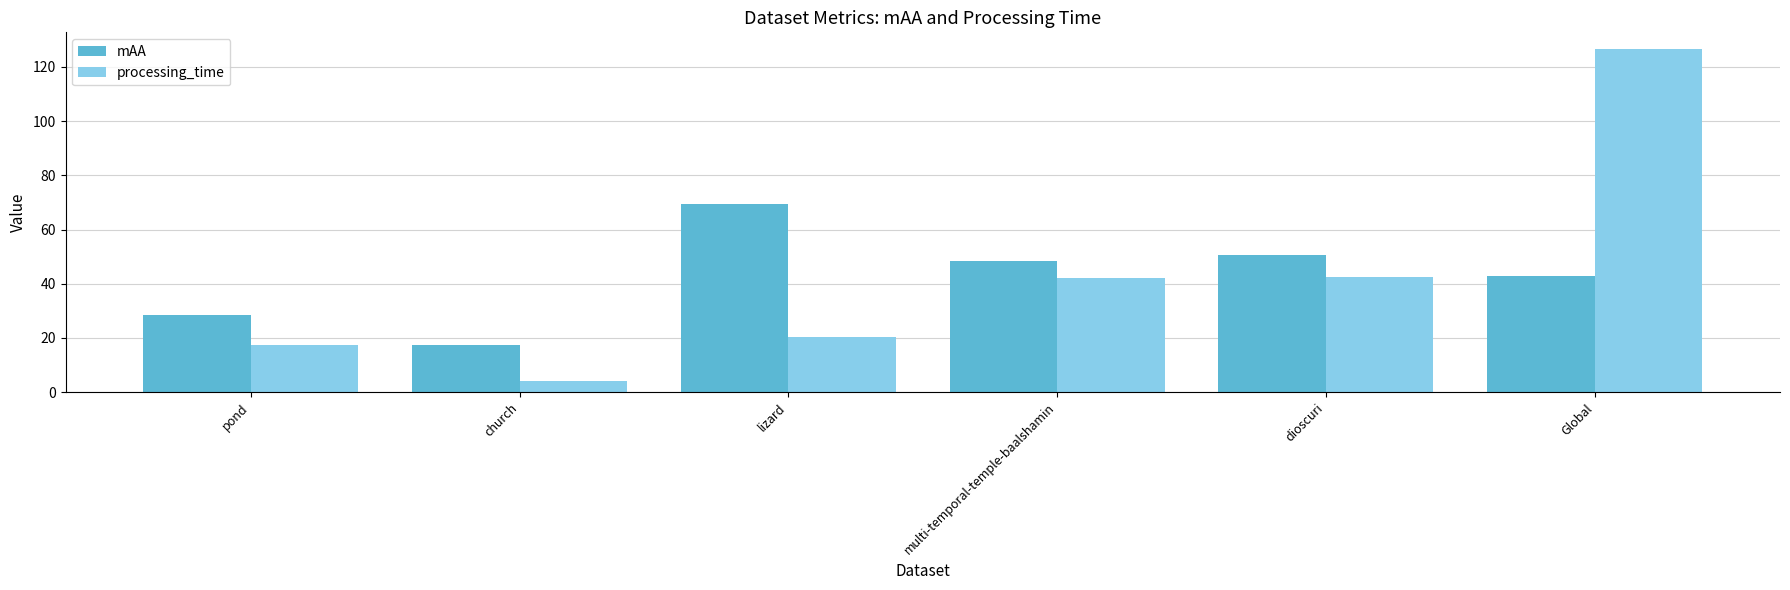

Which series changed the most between church and Global?

processing_time